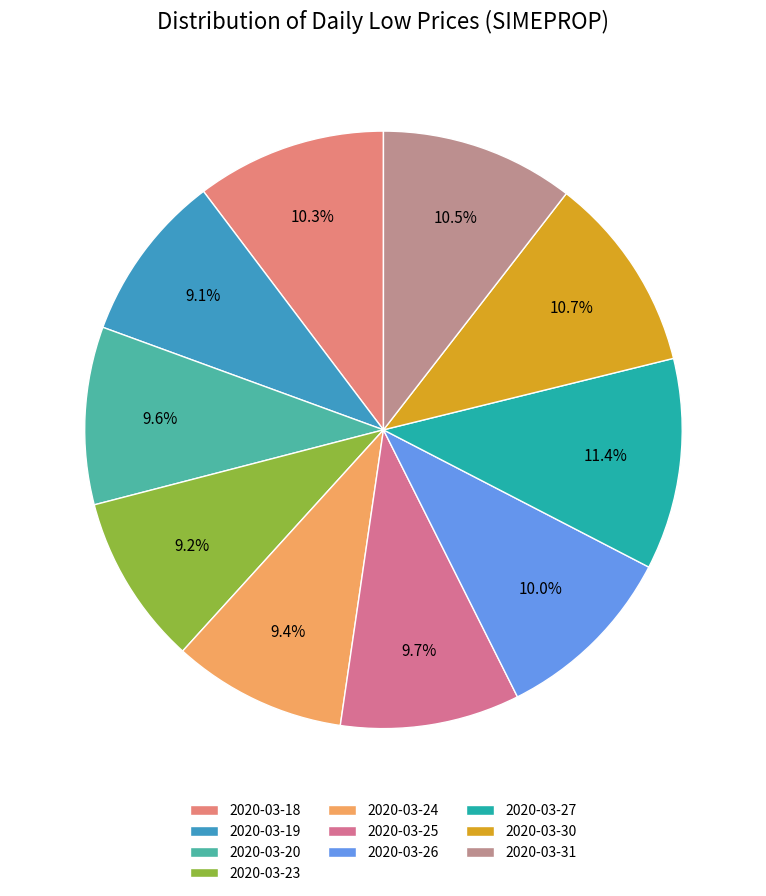

Is 2020-03-25 the majority of the pie?

No